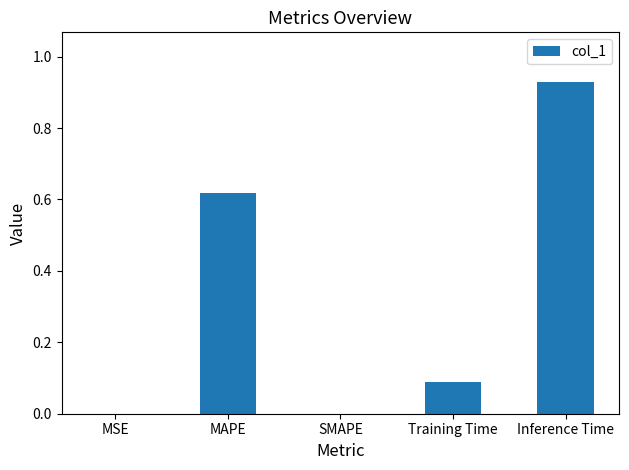

What is the sum of all values?

1.6